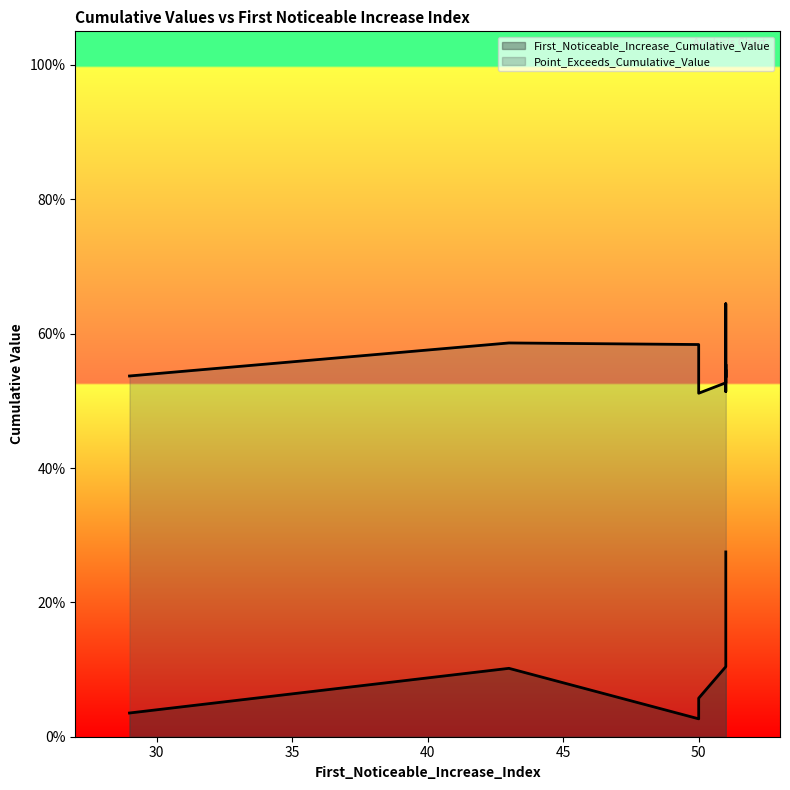

What is the total value across all series at 43?

0.7